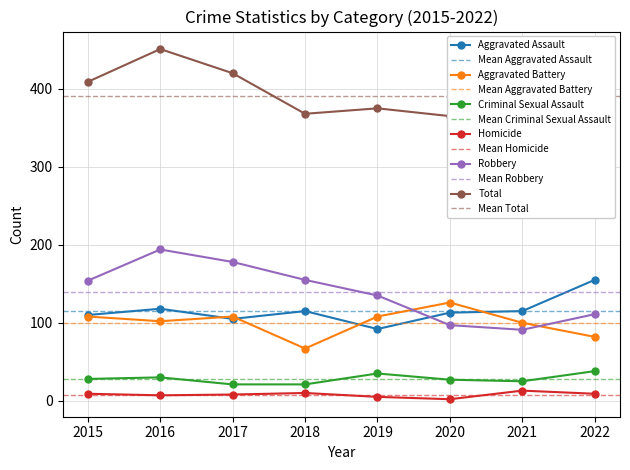

In Homicide, how many points are higher than both neighbors (excluding endpoints)?

2